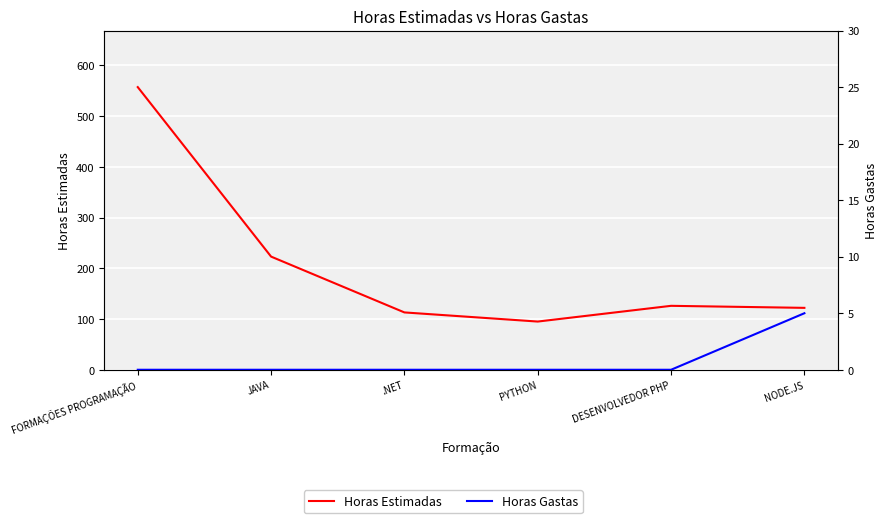

How many data points in Horas Estimadas are less than 126?

3